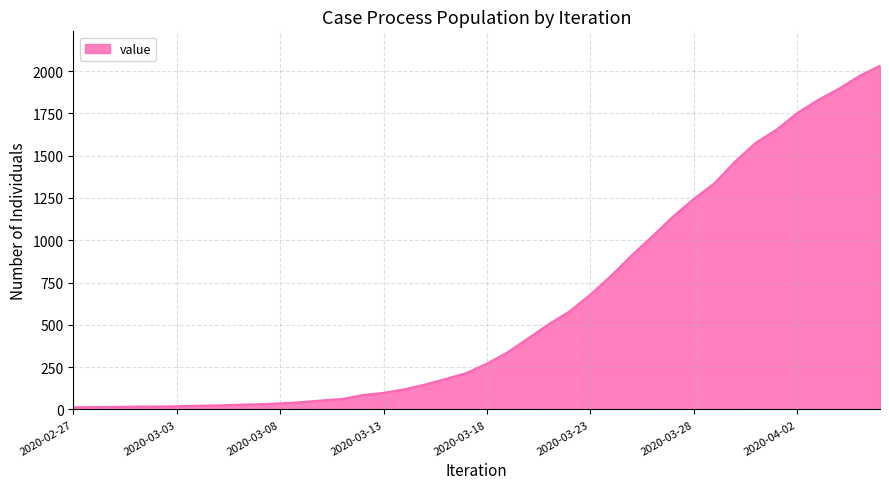

What is the maximum value shown in the chart?

2032